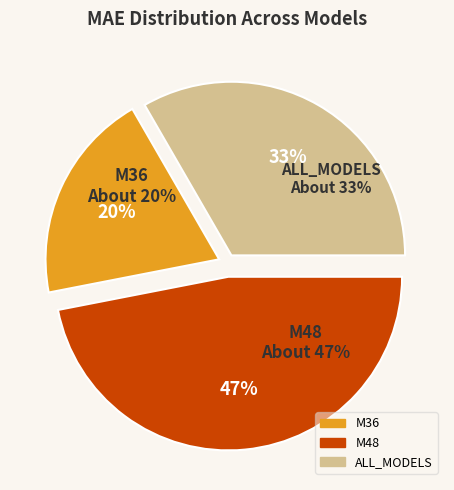

What percentage do ALL_MODELS and M36 together represent?

53.1%